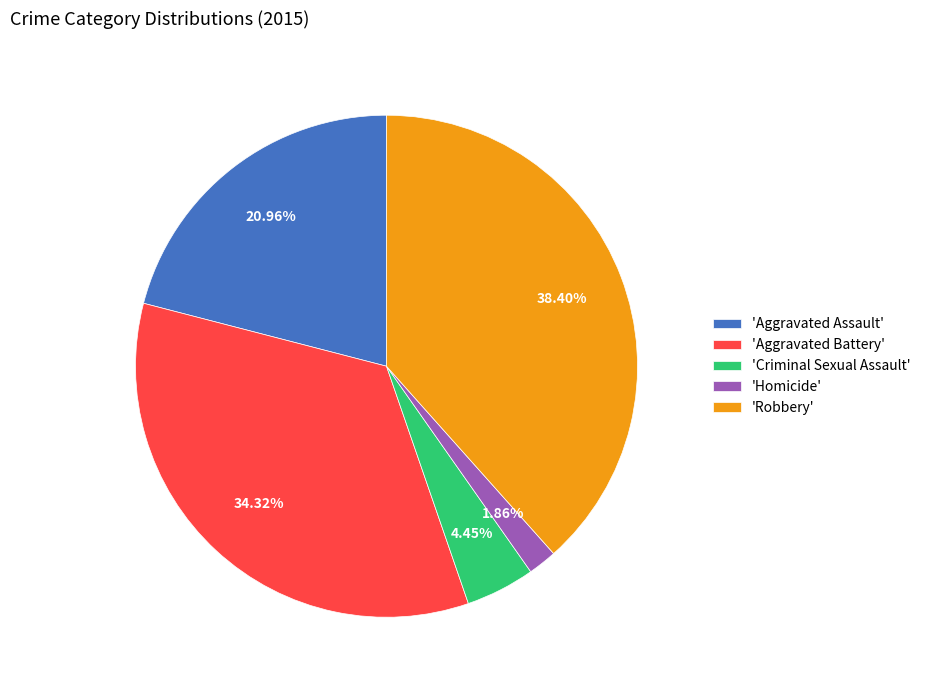

Does any single category account for the majority?

No